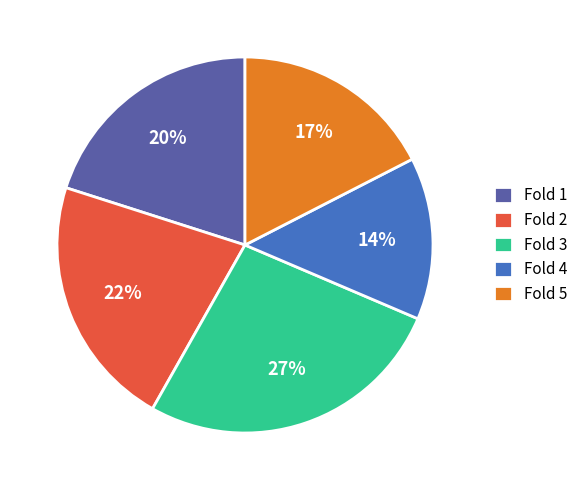

Which has a higher value, Fold 4 or Fold 3?

Fold 3